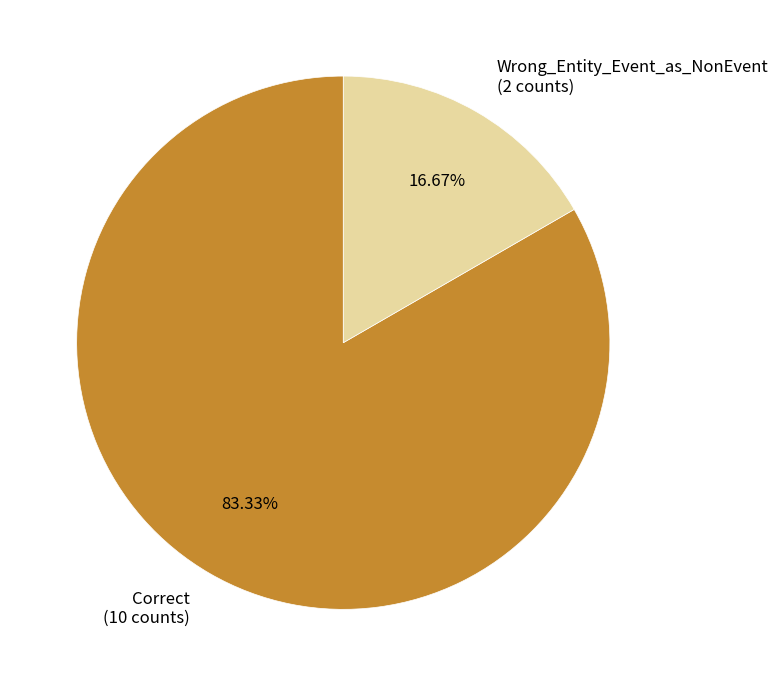

To the nearest percent, what is the combined percentage of Correct and Wrong_Entity_Event_as_NonEvent?

100%